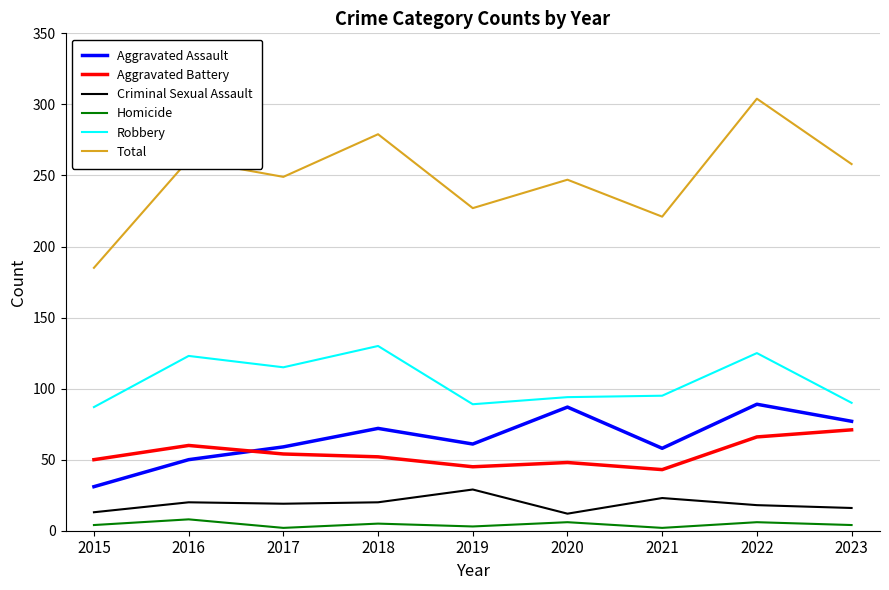

Which series has the widest spread of values?

Total